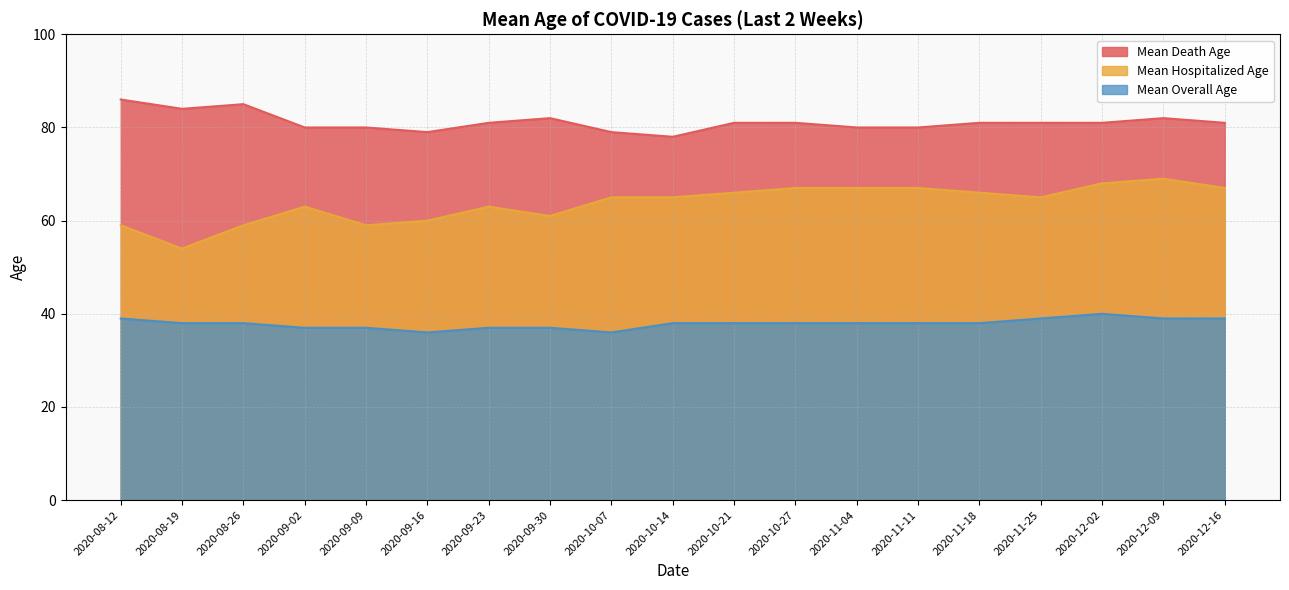

Rank the series by their average value, from highest to lowest.

Mean Death Age, Mean Hospitalized Age, Mean Overall Age